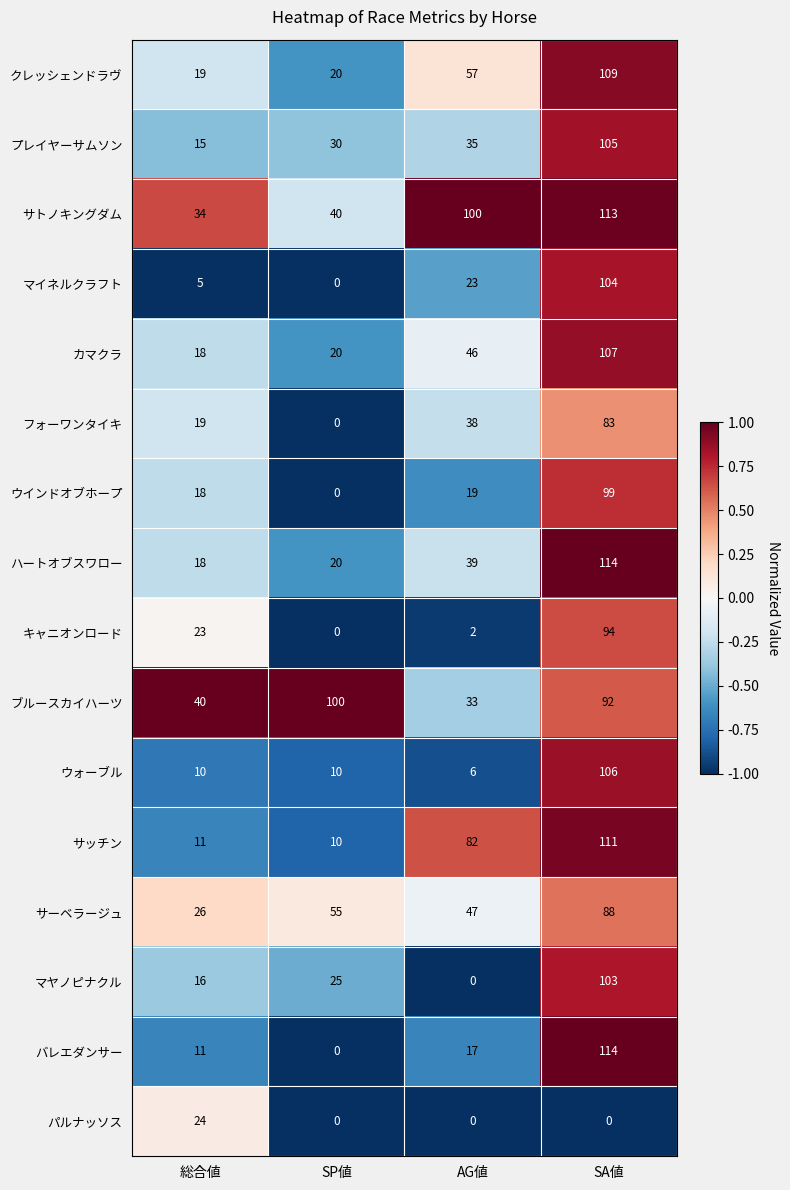

True or false: ブルースカイハーツ has a value of 142 at SP値.

False